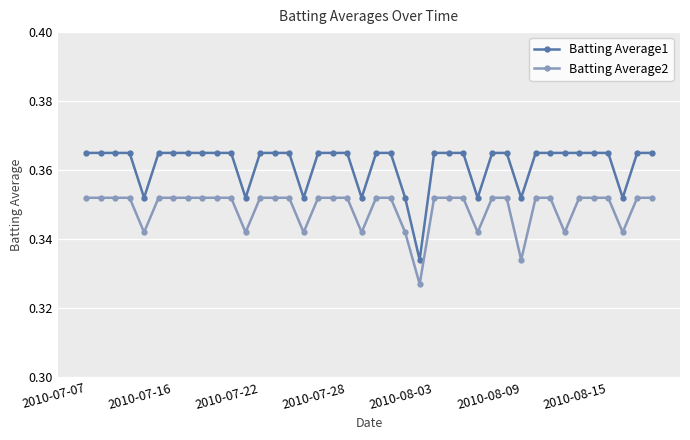

True or false: Batting Average2 and Batting Average1 intersect in this chart.

False